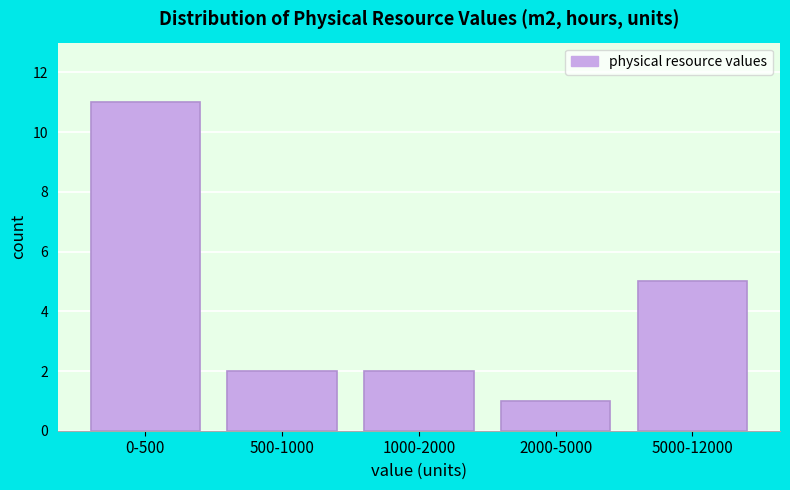

Reading right to left, list all the values displayed in this chart.

5000-12000=5	2000-5000=1	1000-2000=2	500-1000=2	0-500=11